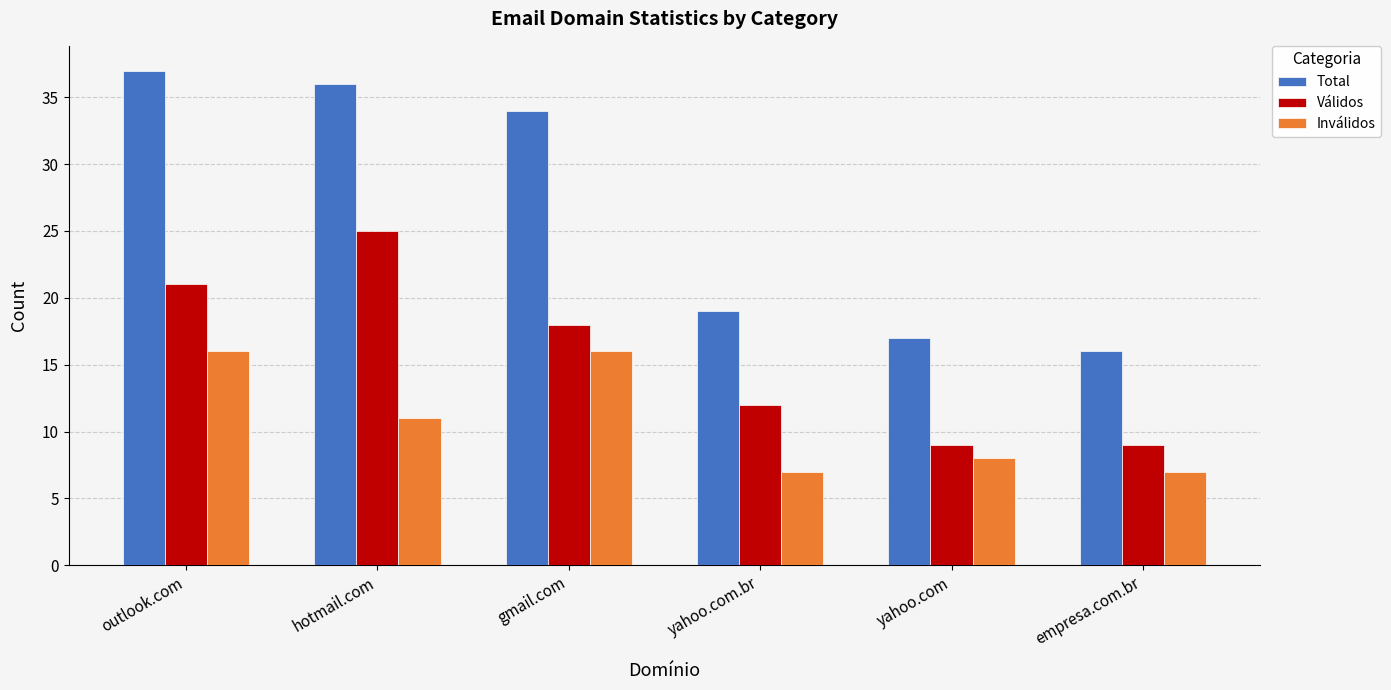

What position from the right is gmail.com?

4